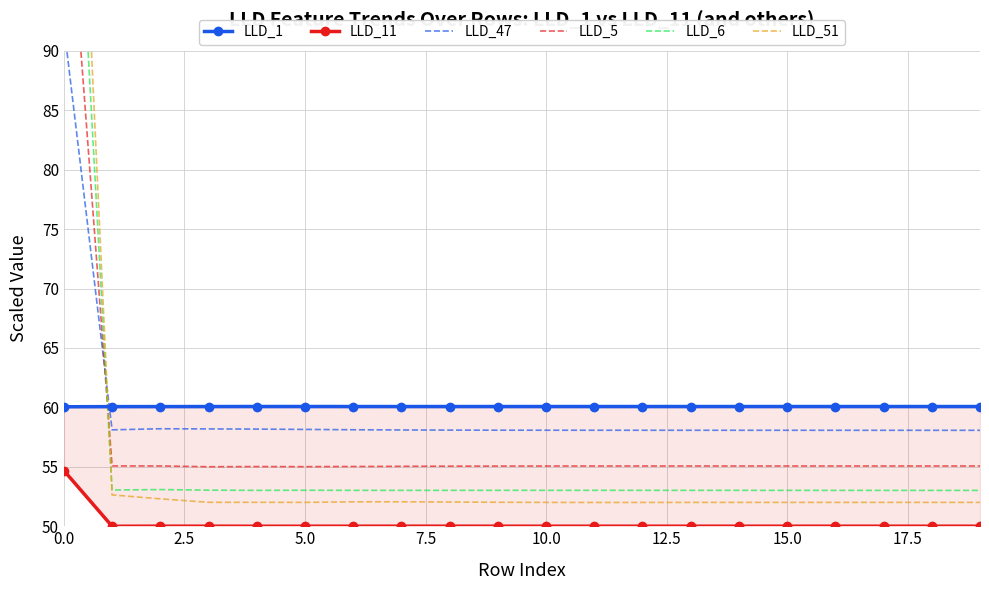

Is the value of LLD_6 at 12.5 greater than the value of LLD_51 at 18?

Yes